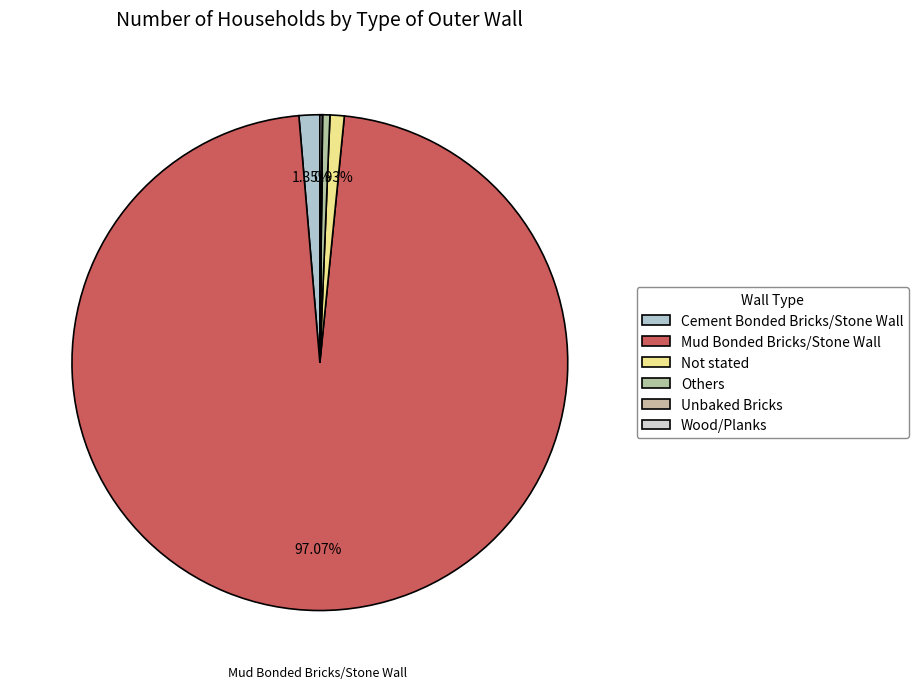

Is it true that Mud Bonded Bricks/Stone Wall is 97% of the pie?

True